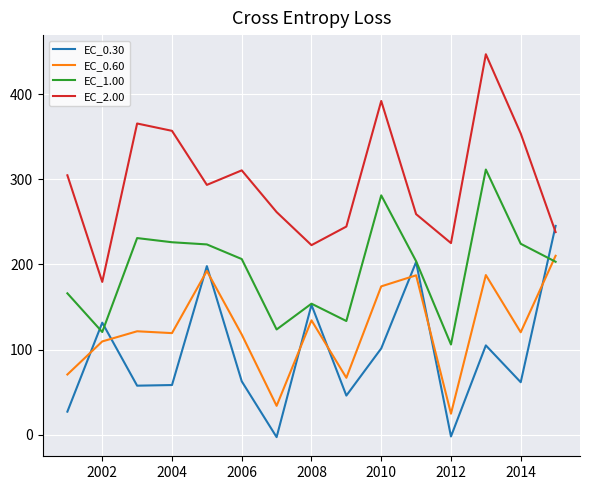

True or false: EC_0.60 and EC_2.00 cross at least once.

False